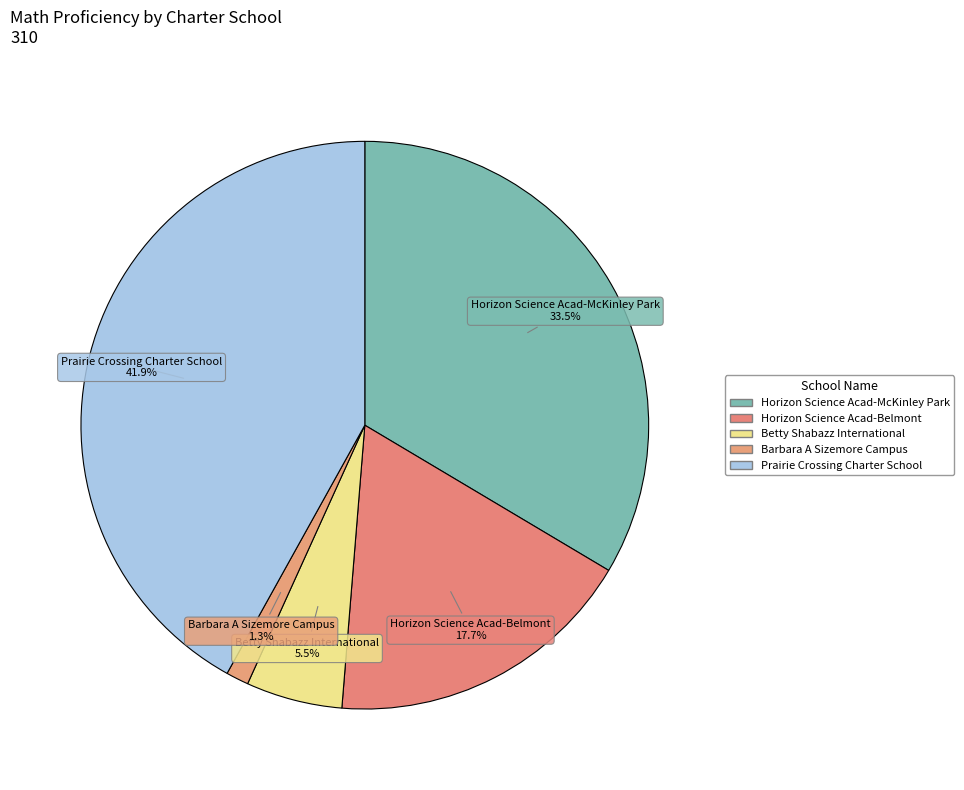

Count the number of slices in the pie.

5